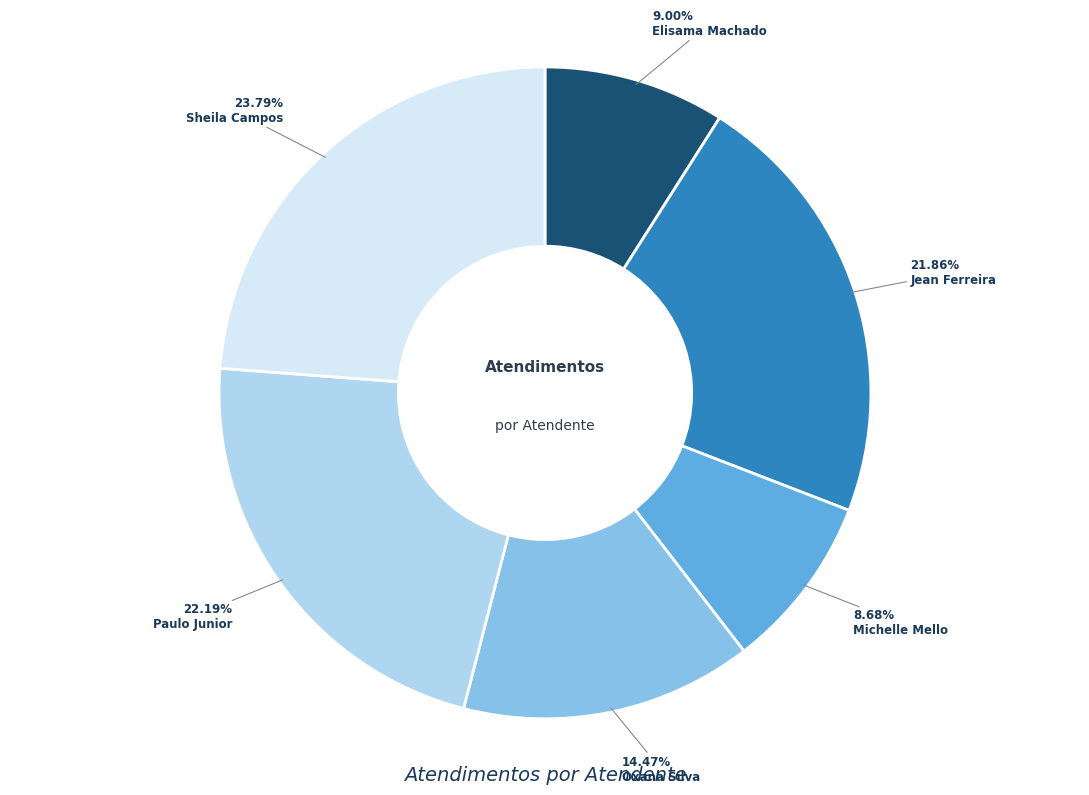

Does any single category account for the majority?

No